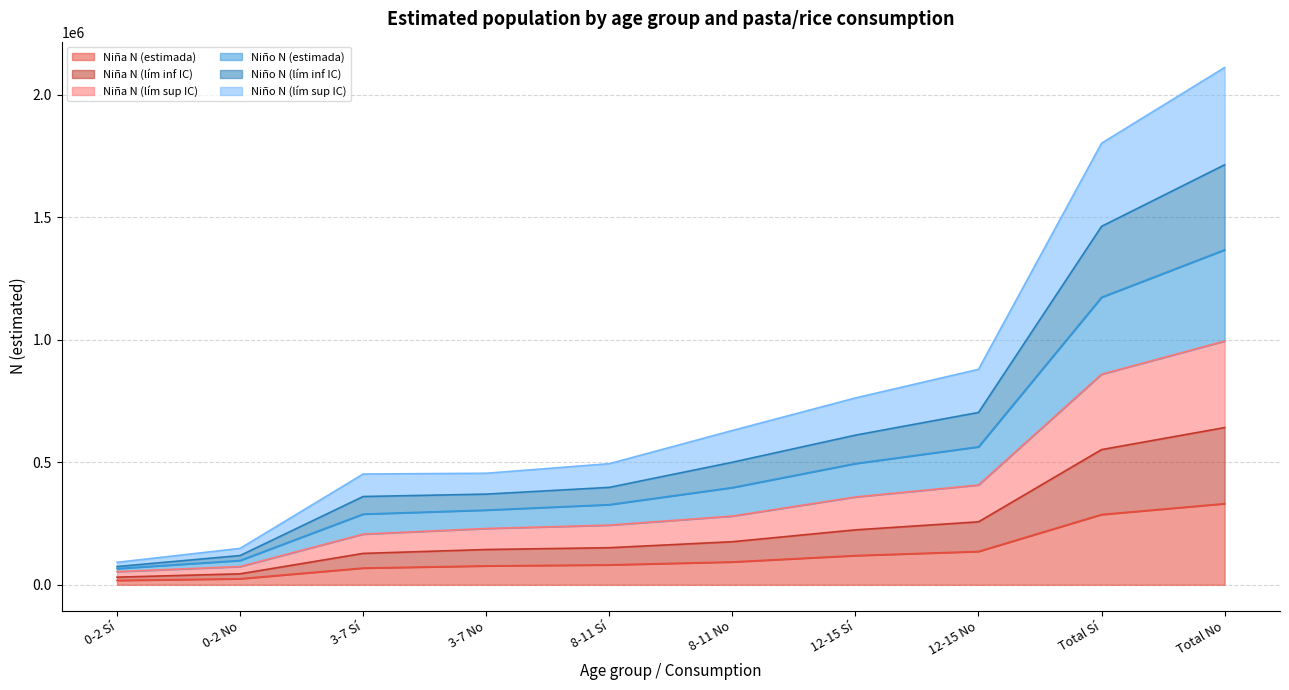

What position from the right is Total Sí?

2